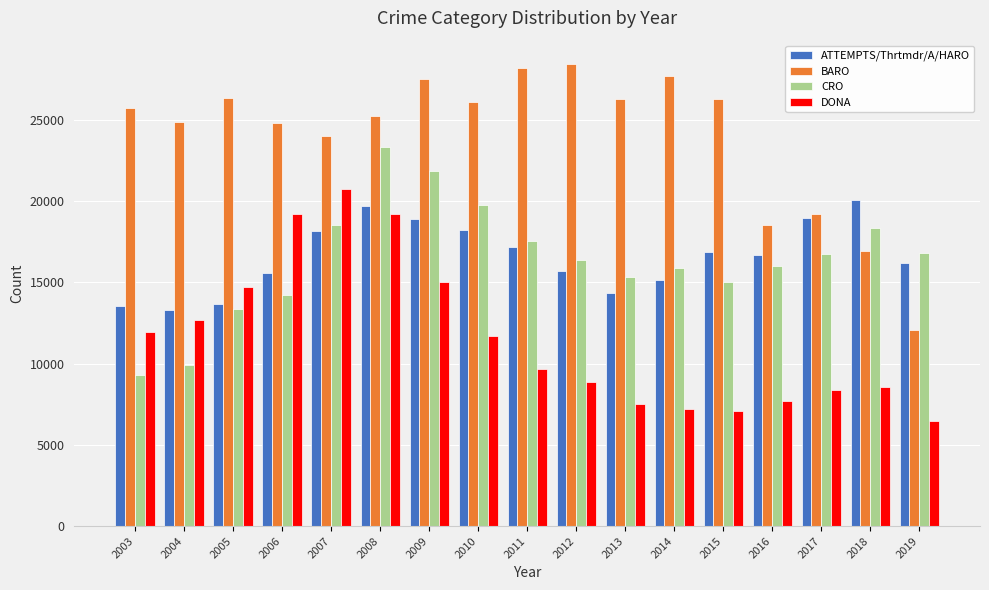

Is the value of BARO at 2013 greater than the value of CRO at 2004?

Yes